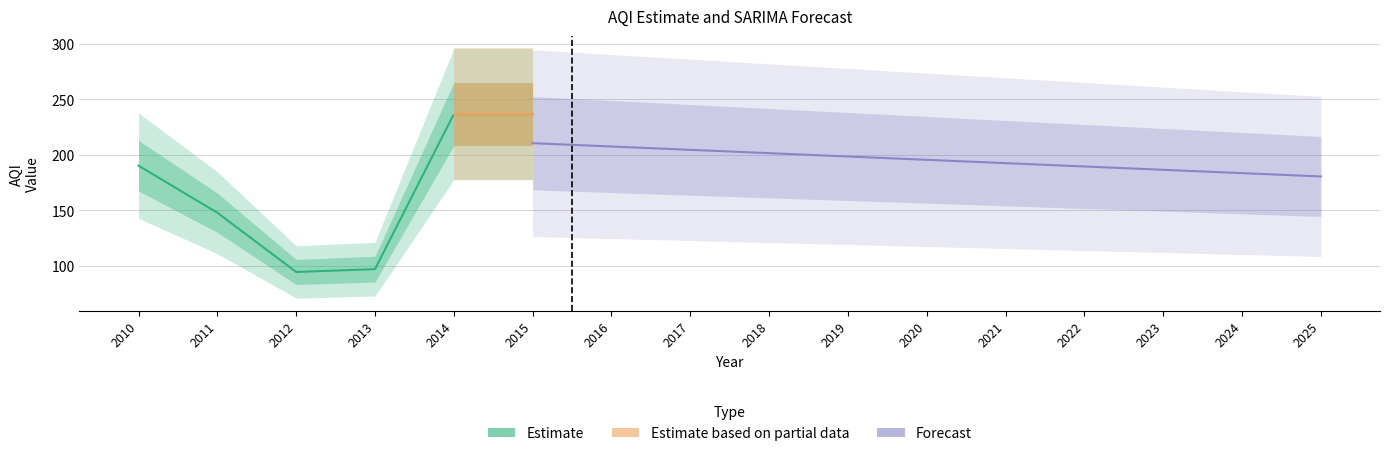

Which label corresponds to the smallest value in the chart?

2012